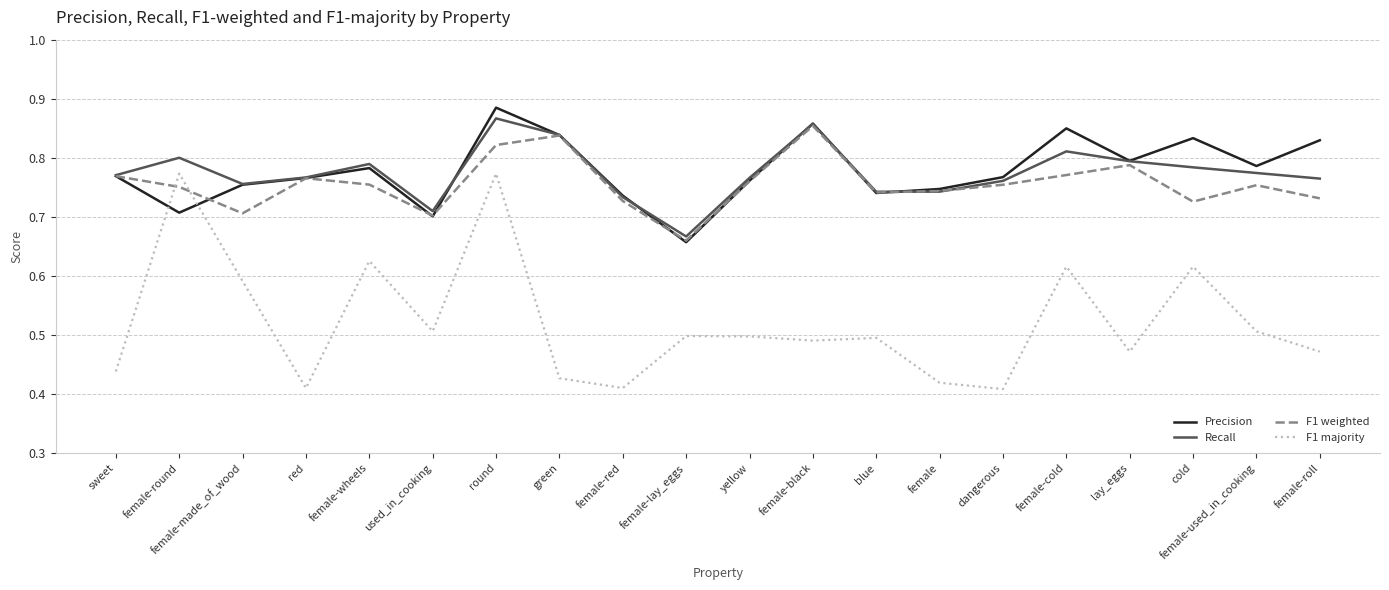

At which label is F1 weighted closest to 0?

female-lay_eggs